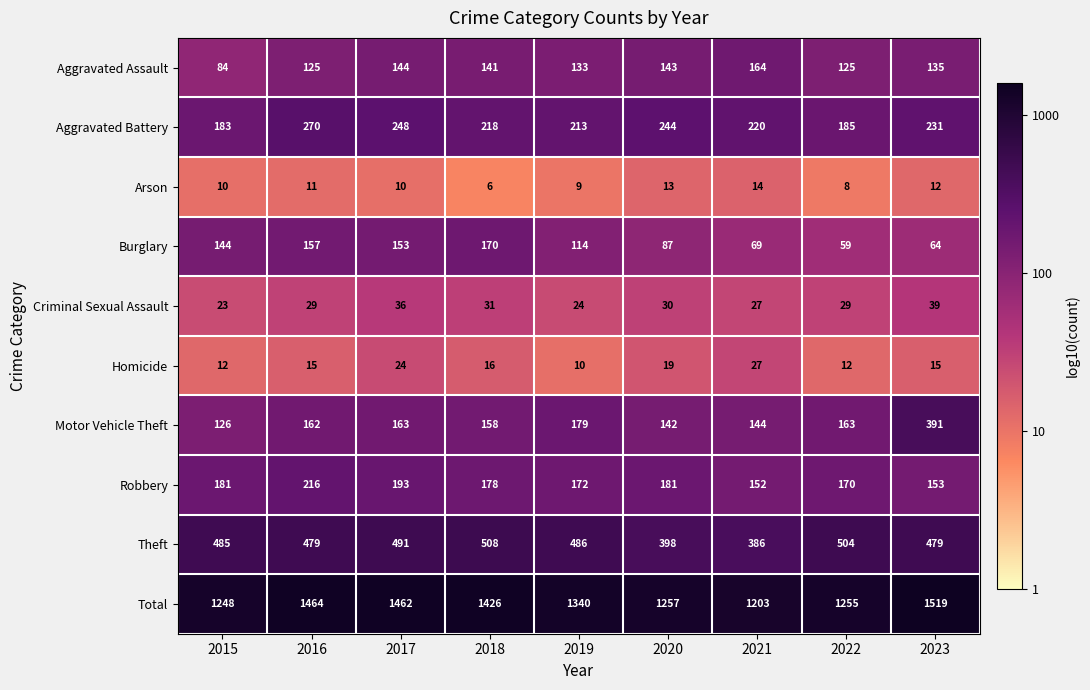

What is the sum of all Theft values?

4216